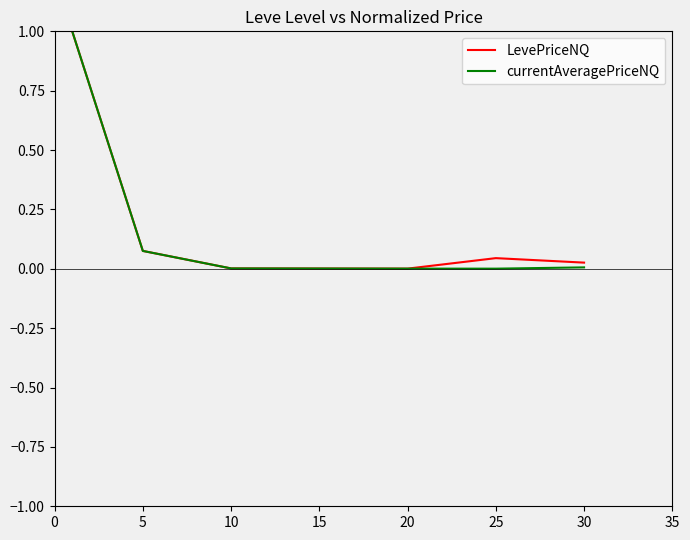

What is the maximum value for currentAveragePriceNQ?

1.0